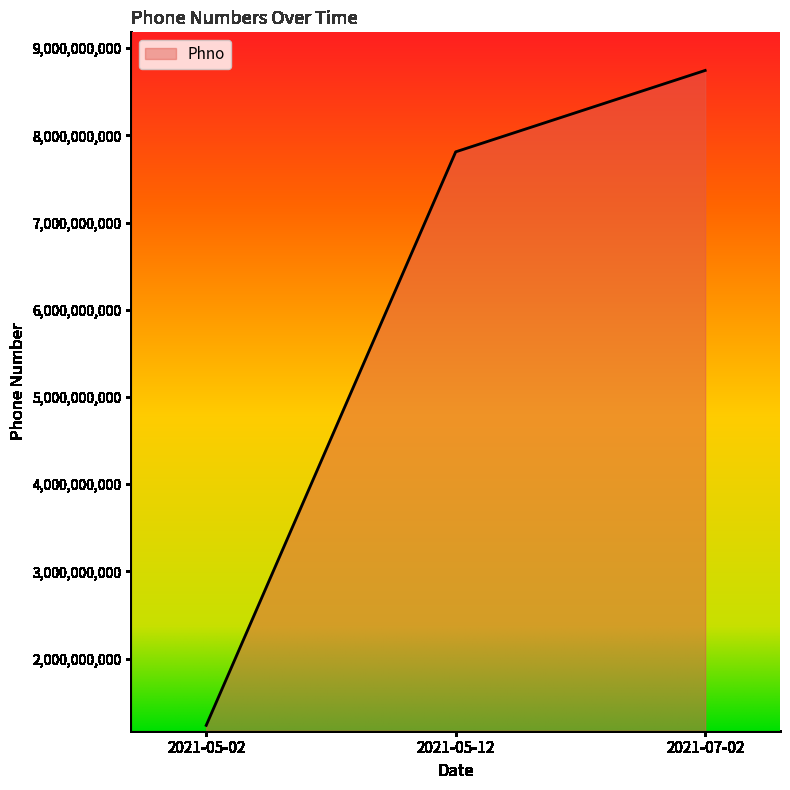

Reading left to right, transcribe all the data shown in this chart.

2021-05-02=1234567890	2021-05-12=7812121151	2021-07-02=8745691230